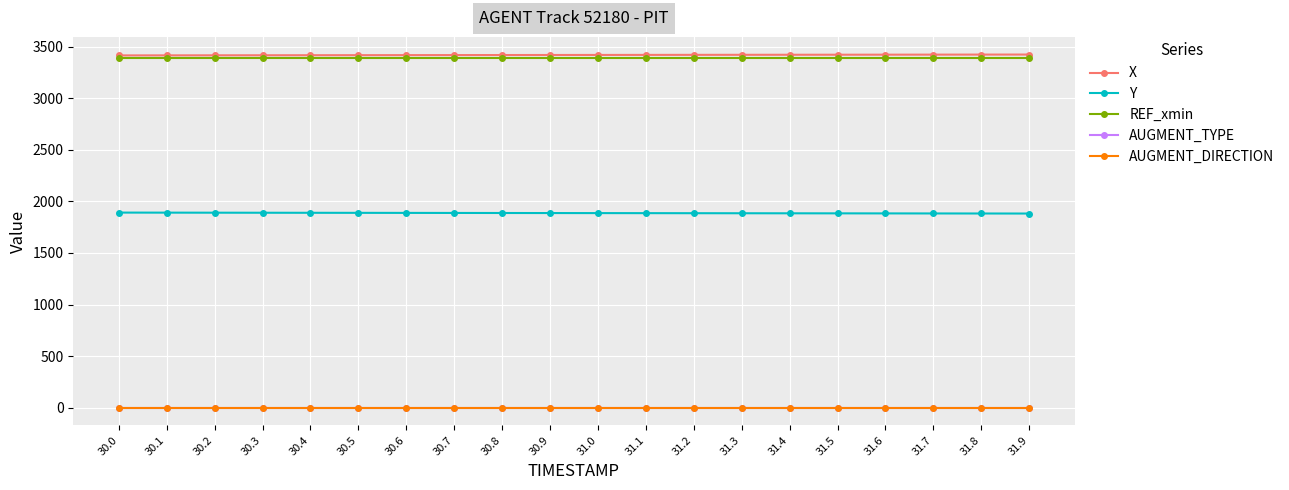

What is the lowest value of the REF_xmin series?

3386.2